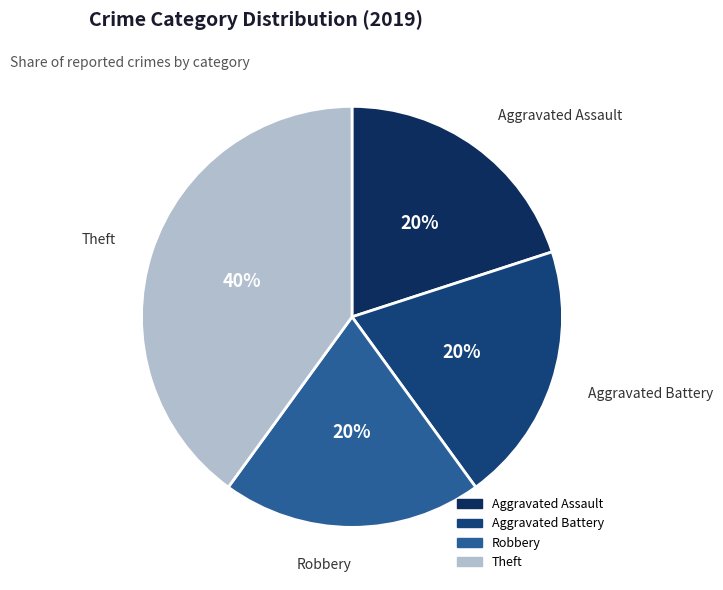

Is there a majority slice in this chart?

No